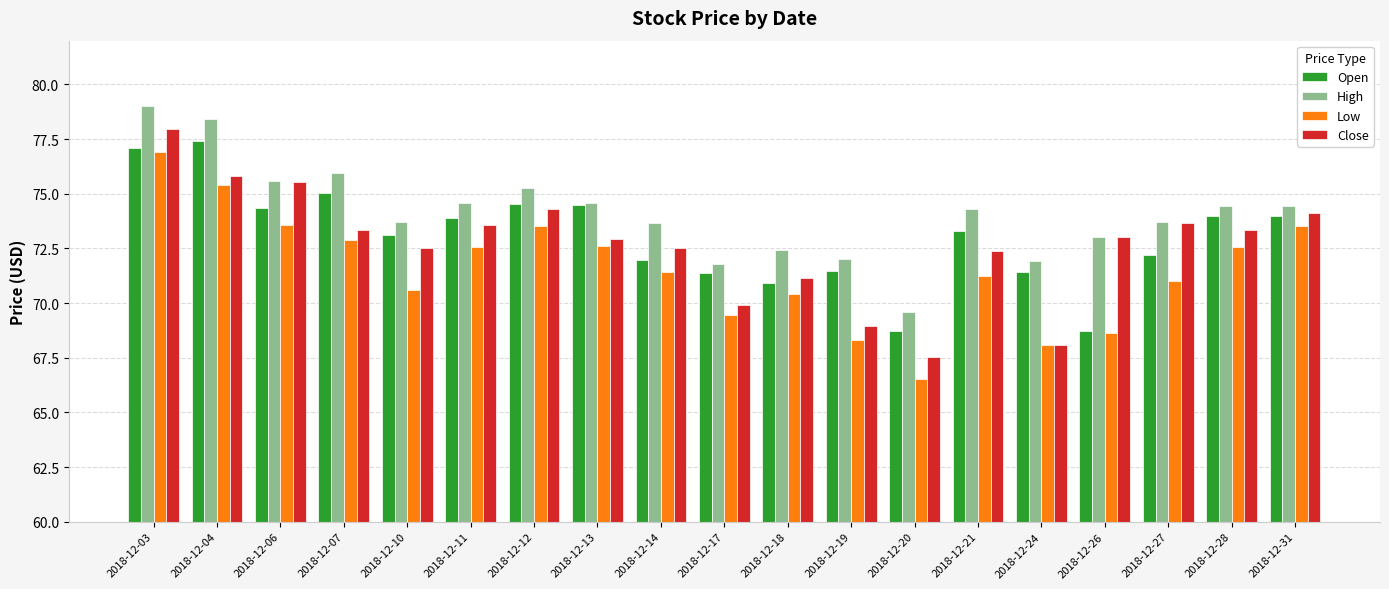

What is the minimum value shown in the chart?

66.5